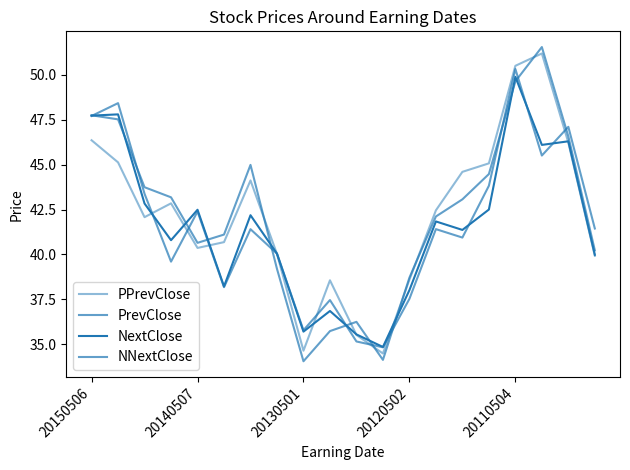

What is the difference between the maximum and minimum values in the PPrevClose series?

16.7